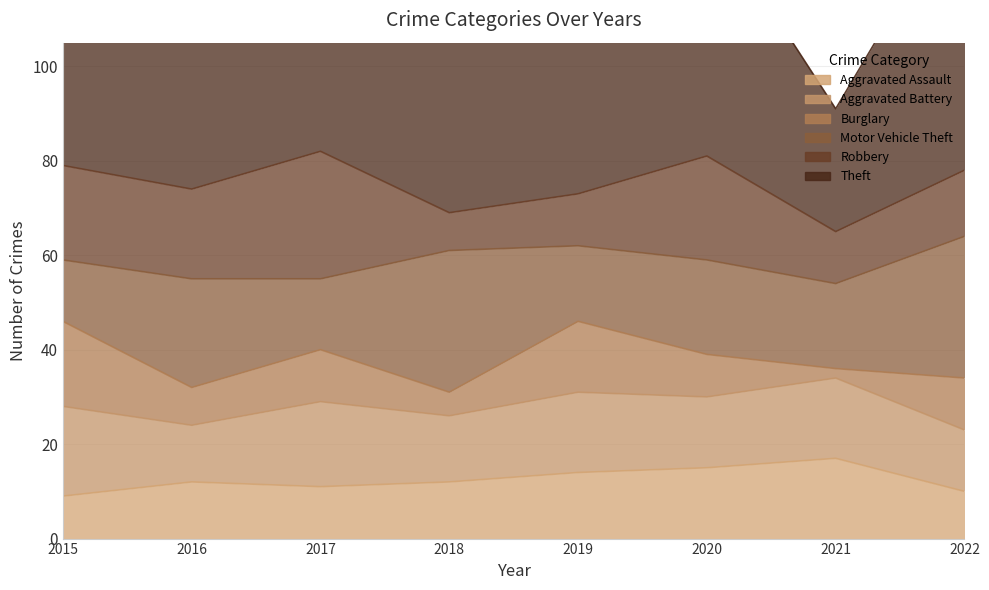

The Motor Vehicle Theft series shows 20 at 2020. True or false?

True